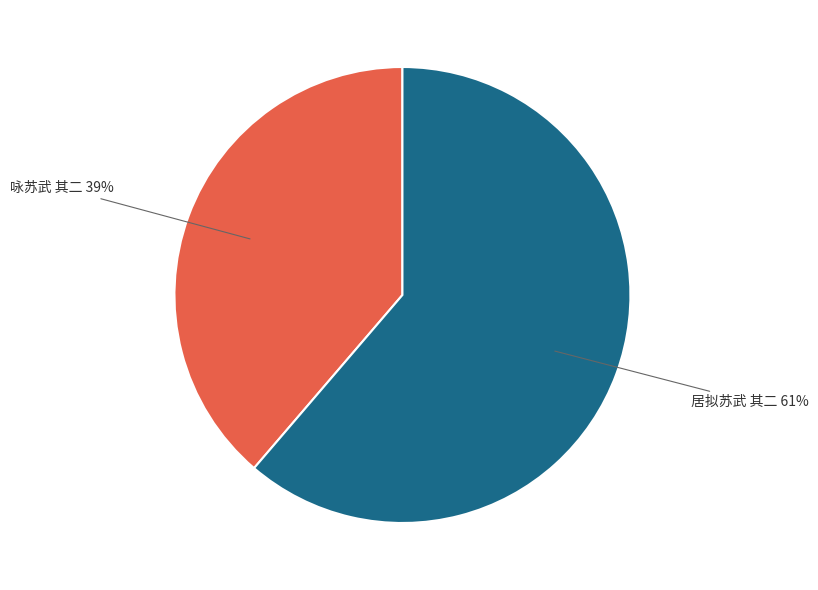

How many segments does this pie chart have?

2